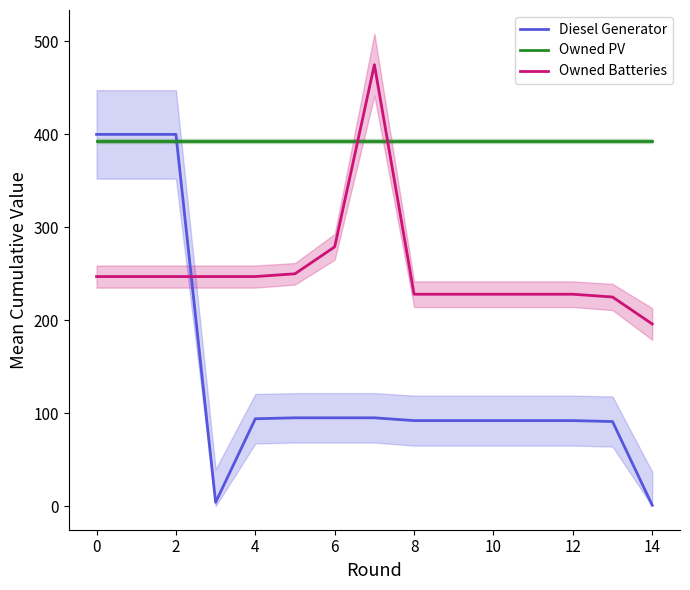

Rank the series by their maximum value, from highest to lowest.

Owned Batteries, Diesel Generator, Owned PV